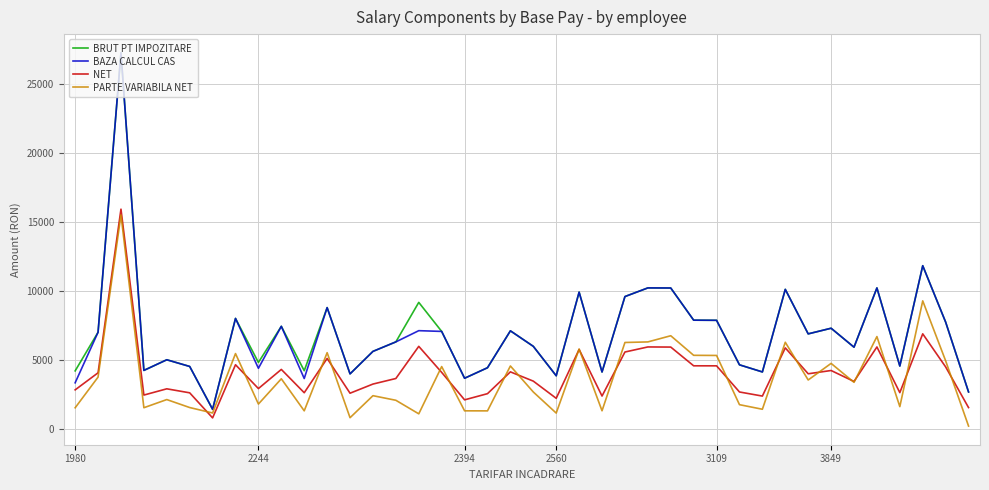

What is the maximum value shown in the chart?

27233